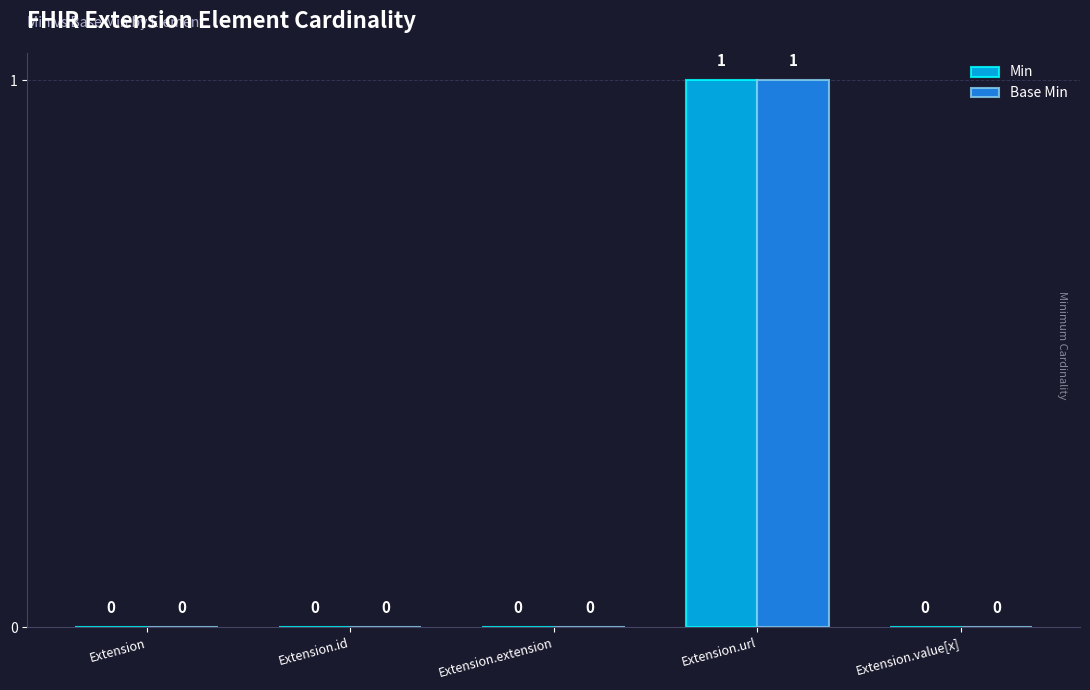

The value of Base Min at Extension.extension is -1. True or false?

False